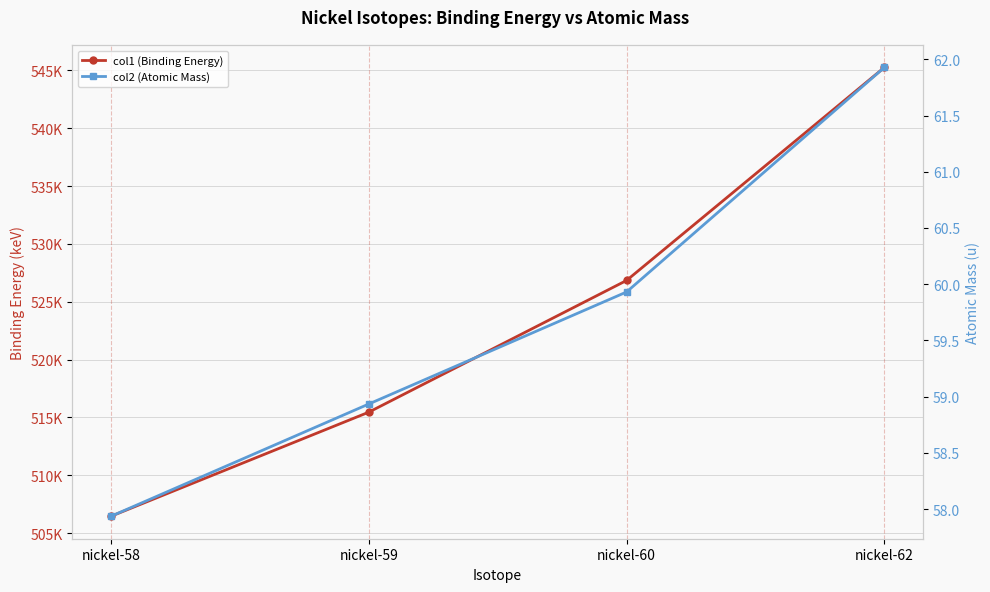

Which series has the largest total across all categories?

col1 (Binding Energy)